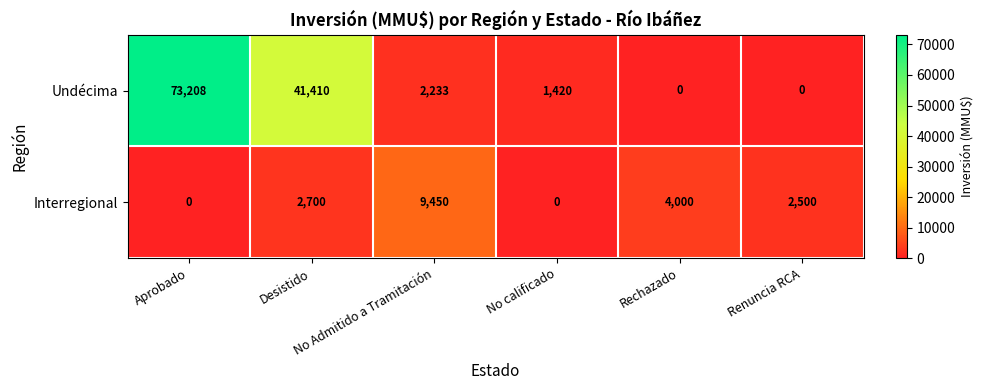

What is the sum of all Undécima values?

118271